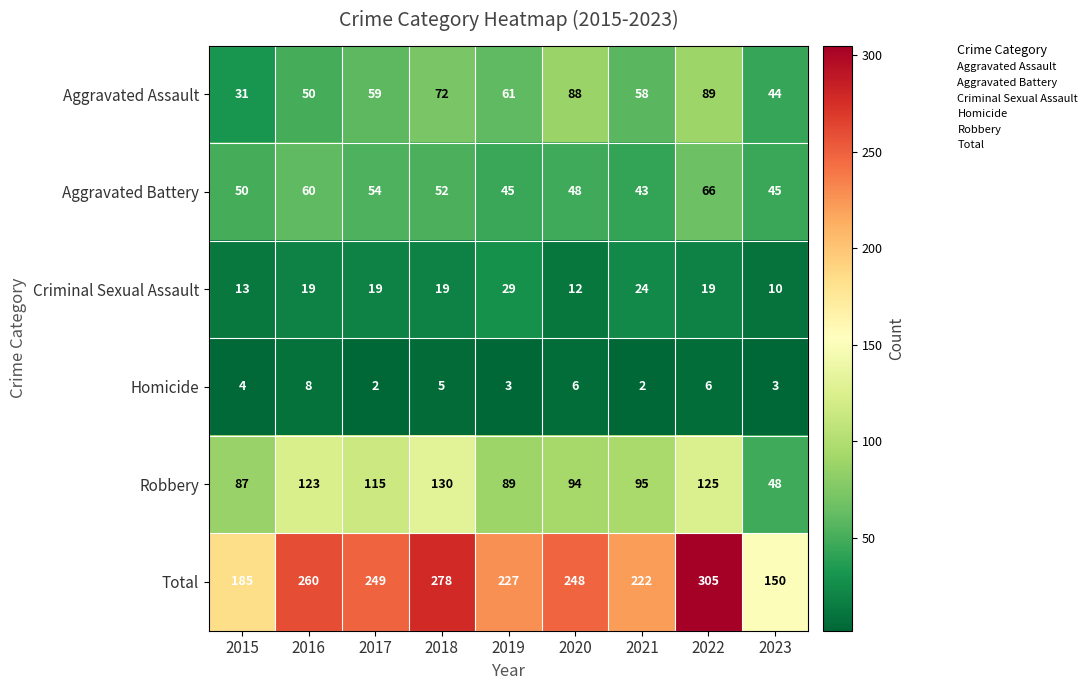

What is the greatest value displayed?

305